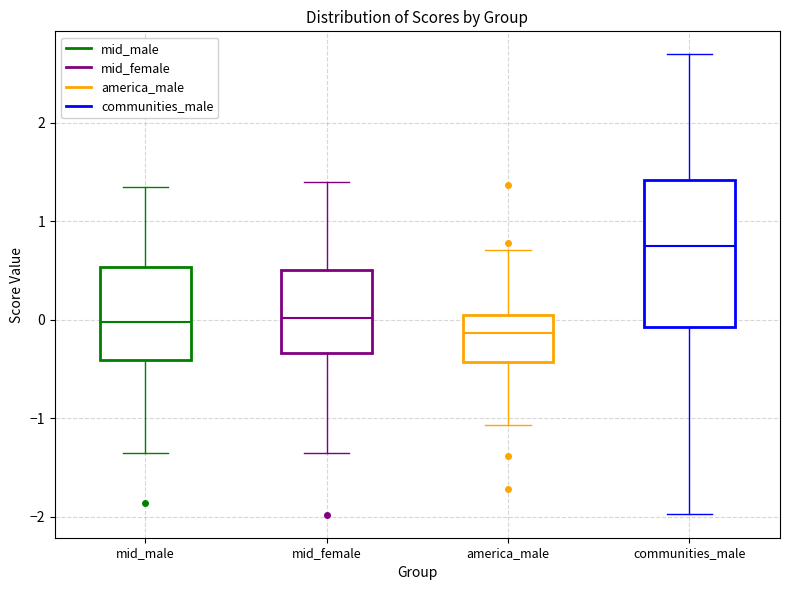

Reading left to right, read every box against the y-axis: the position of its median line, the range the box covers, and the ends of its whiskers. The values are not printed on the chart, so give them approximately, as read against the axis.

mid_male: median 0.0, box -0.4 to 0.5, whiskers -1.4 to 1.3
mid_female: median 0.0, box -0.3 to 0.5, whiskers -1.4 to 1.4
america_male: median -0.1, box -0.4 to 0.0, whiskers -1.1 to 0.7
communities_male: median 0.8, box -0.1 to 1.4, whiskers -2.0 to 2.7